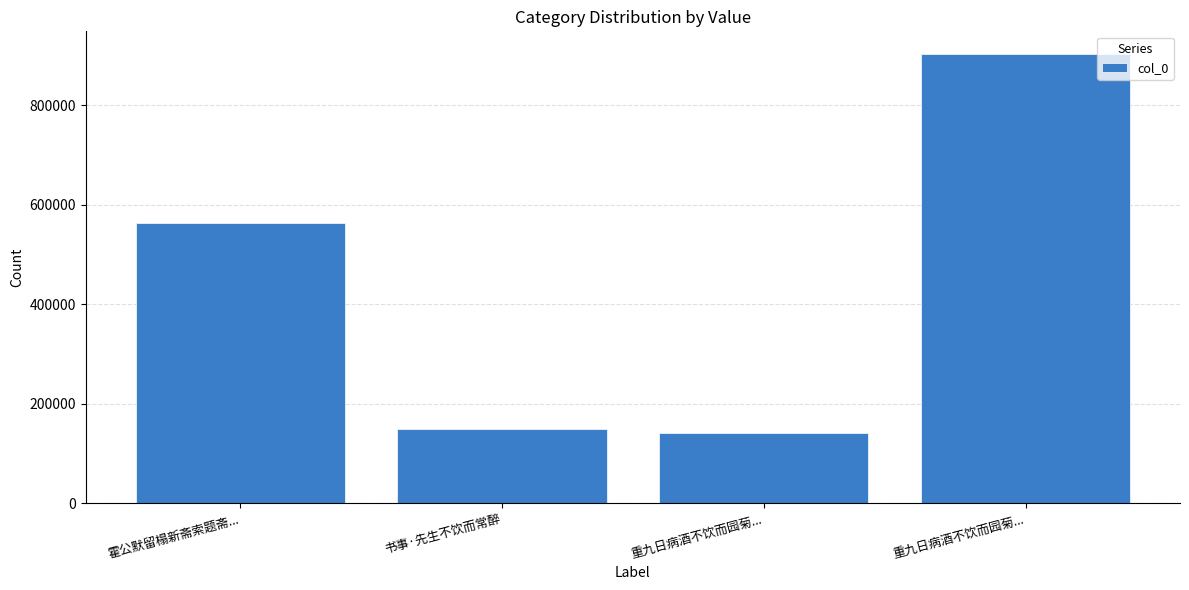

What is the change in value from 霍公默留榻新斋索题斋... to 重九日病酒不饮而园菊...?

-422334